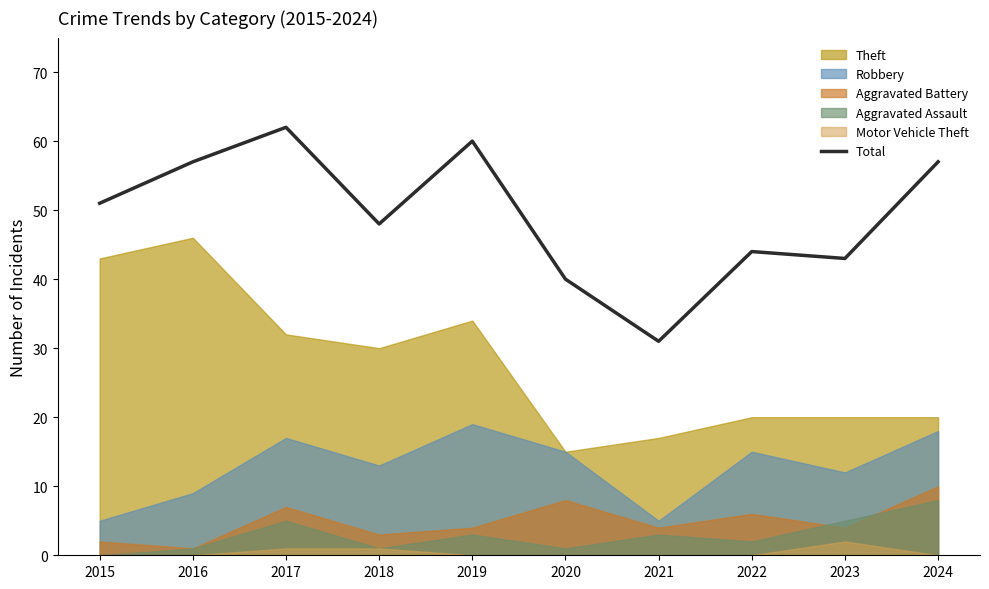

Where does the data first go above 51?

2016